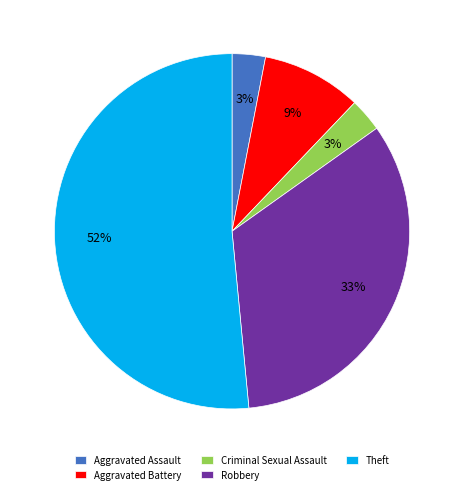

Approximately how many times larger is the value at Aggravated Battery compared to Aggravated Assault?

3.0